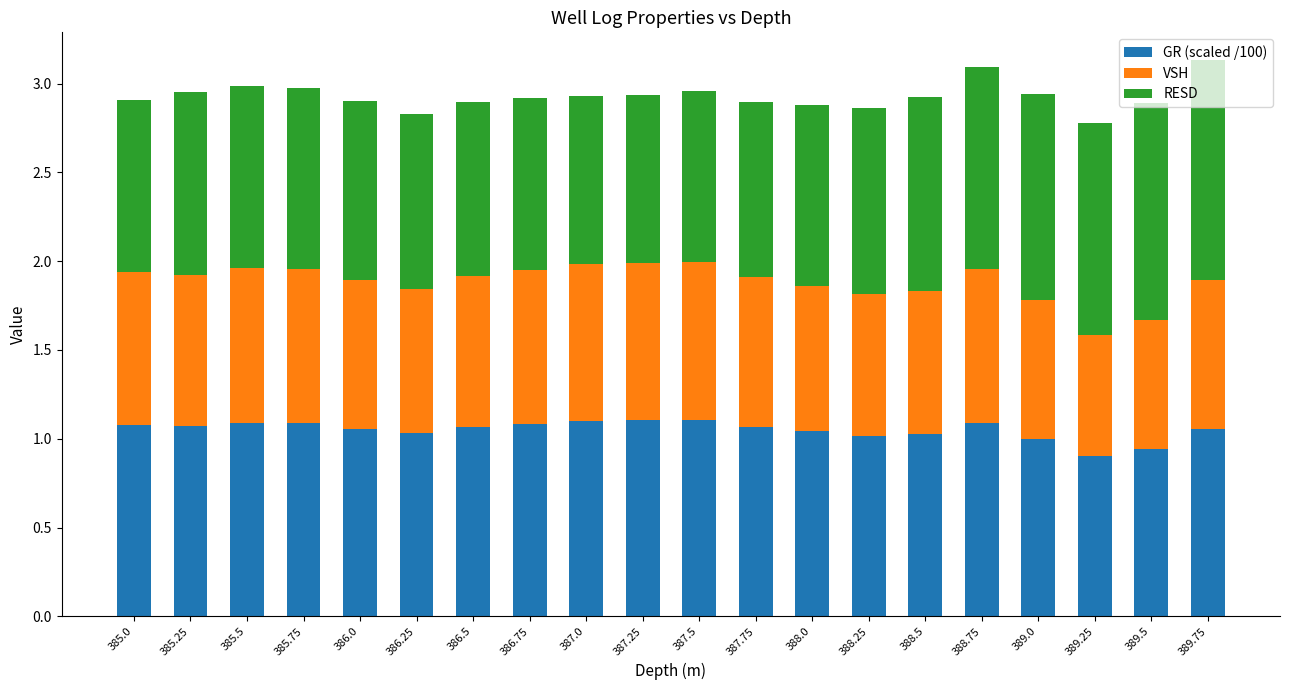

What is the total value across all series at 388.75?

3.1